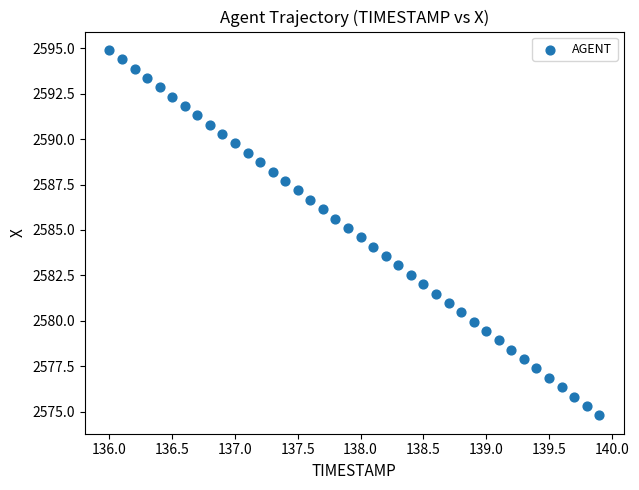

What is the range of Y values (max minus min)?

20.1